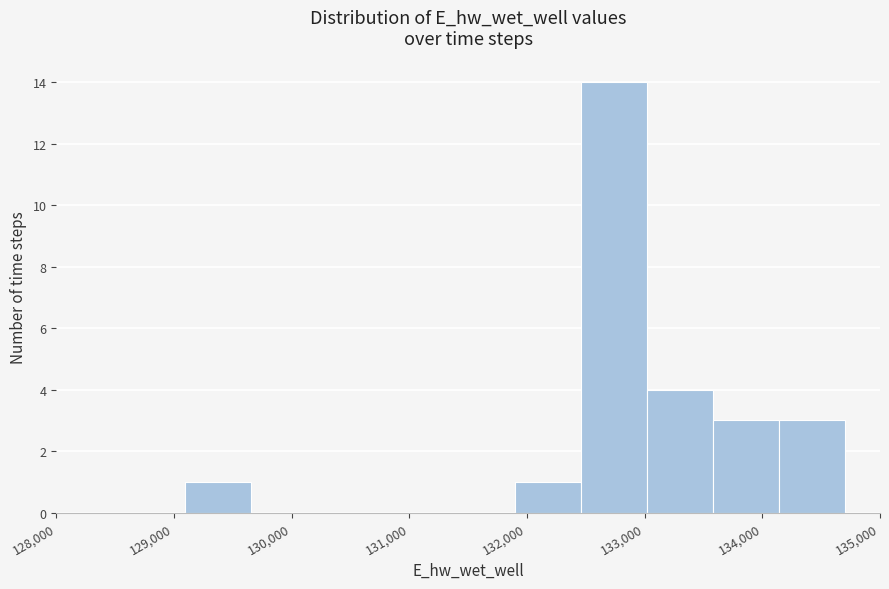

Reading left to right, list every bar in this chart as the range it spans on the x-axis followed by its height. Neither the bar edges nor the heights are printed on the chart, so give them approximately, as read against the axes.

129100 to 129700: 1
129700 to 130200: 0
130200 to 130800: 0
130800 to 131300: 0
131300 to 131900: 0
131900 to 132500: 1
132500 to 133000: 14
133000 to 133600: 4
133600 to 134100: 3
134100 to 134700: 3